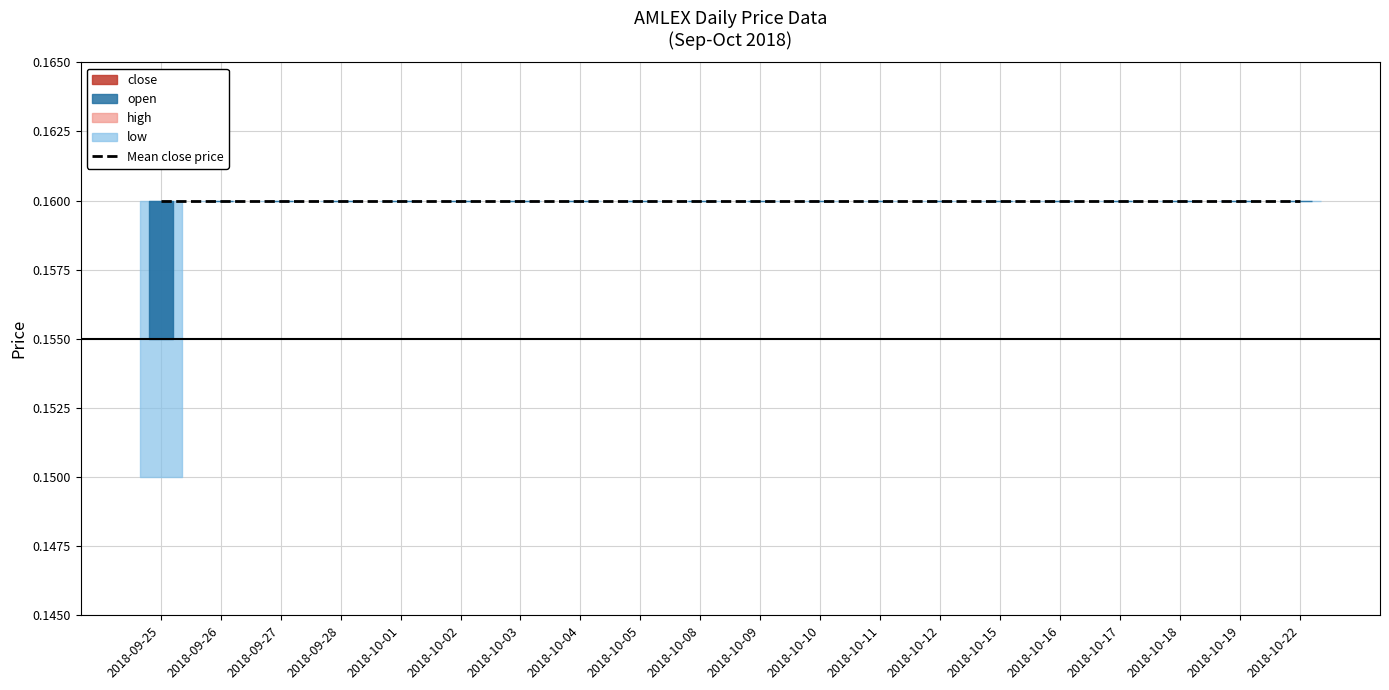

Reading left to right, list all the values displayed in this chart.

open: 0.2	0.2	0.2	0.2	0.2	0.2	0.2	0.2	0.2	0.2	0.2	0.2	0.2	0.2	0.2	0.2	0.2	0.2	0.2	0.2
high: 0.2	0.2	0.2	0.2	0.2	0.2	0.2	0.2	0.2	0.2	0.2	0.2	0.2	0.2	0.2	0.2	0.2	0.2	0.2	0.2
low: 0.1	0.2	0.2	0.2	0.2	0.2	0.2	0.2	0.2	0.2	0.2	0.2	0.2	0.2	0.2	0.2	0.2	0.2	0.2	0.2
close: 0.2	0.2	0.2	0.2	0.2	0.2	0.2	0.2	0.2	0.2	0.2	0.2	0.2	0.2	0.2	0.2	0.2	0.2	0.2	0.2